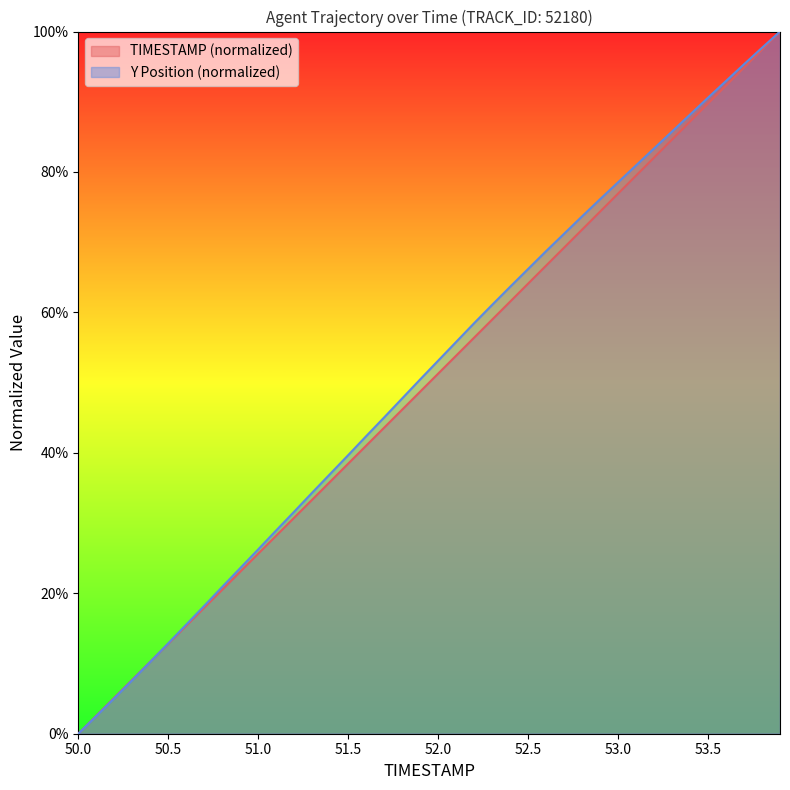

What is the difference between the TIMESTAMP values at 51.3 and 52.2?

0.2